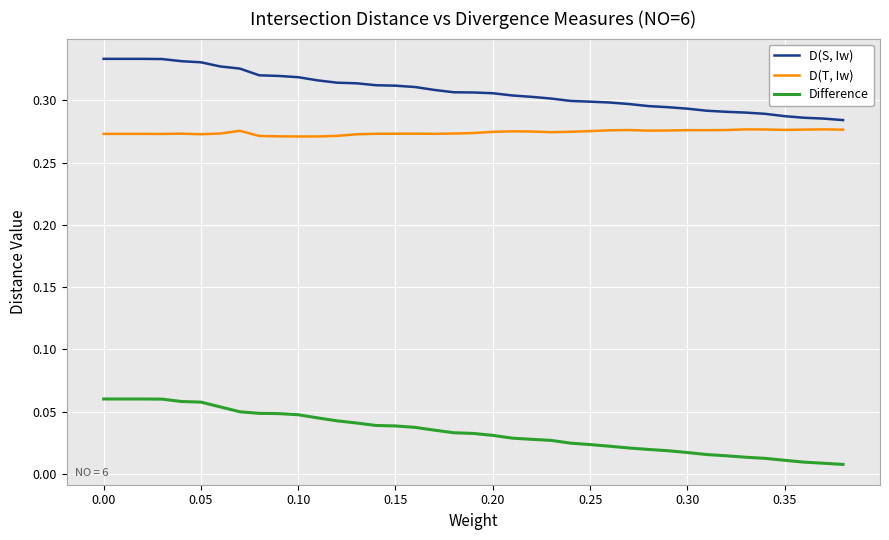

List the series in order of their peak value, lowest first.

Difference, D(T, Iw), D(S, Iw)